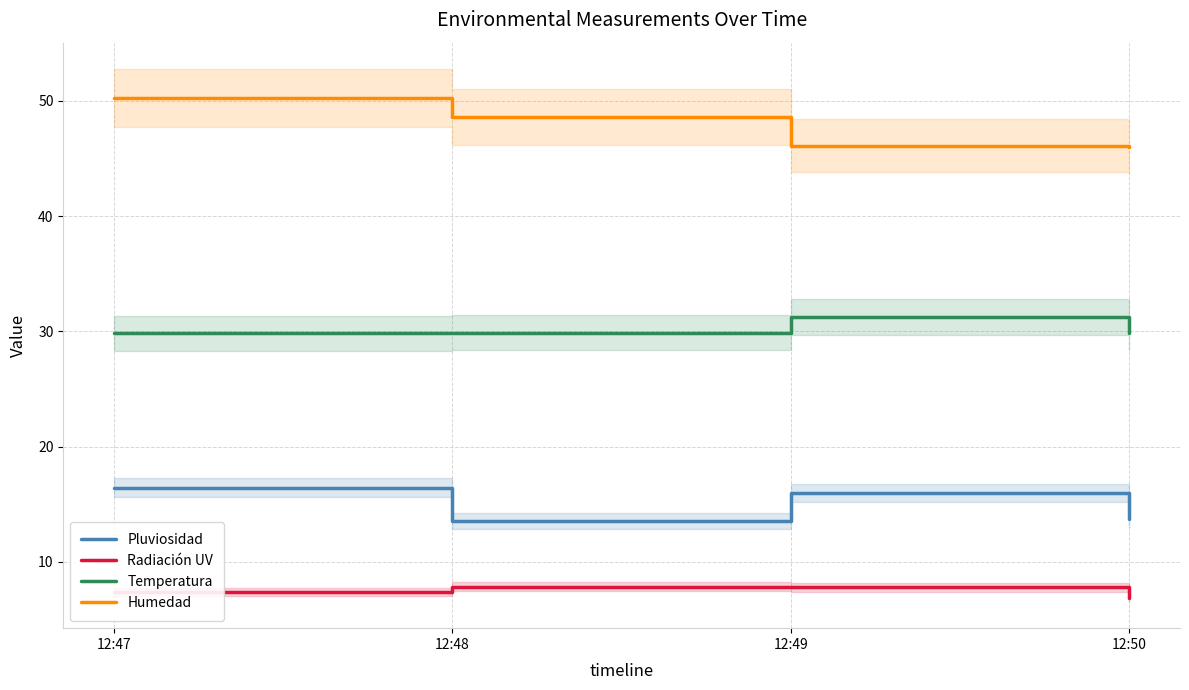

How many lines are shown in the chart?

4